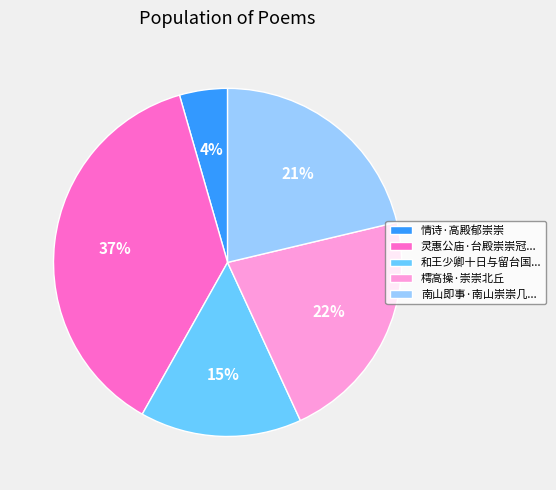

Combined, do 情诗·高殿郁崇崇 and 和王少卿十日与留台国... account for over 50%?

No